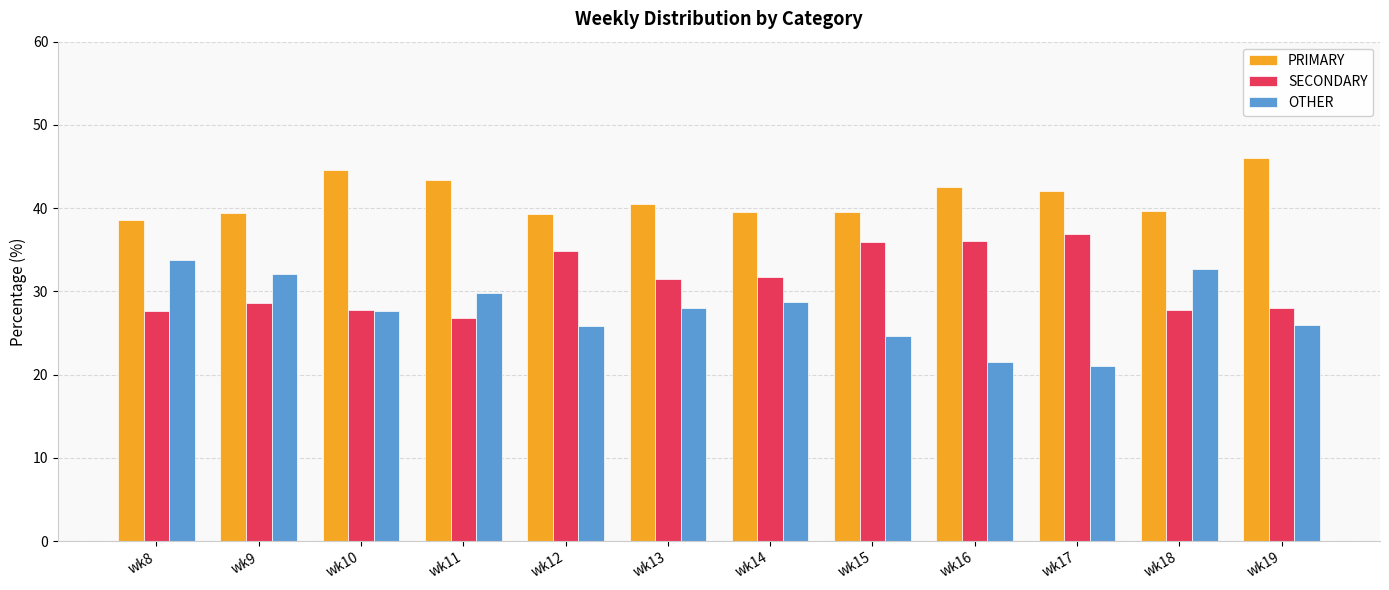

Is it true that PRIMARY equals 26.2 at wk9?

False